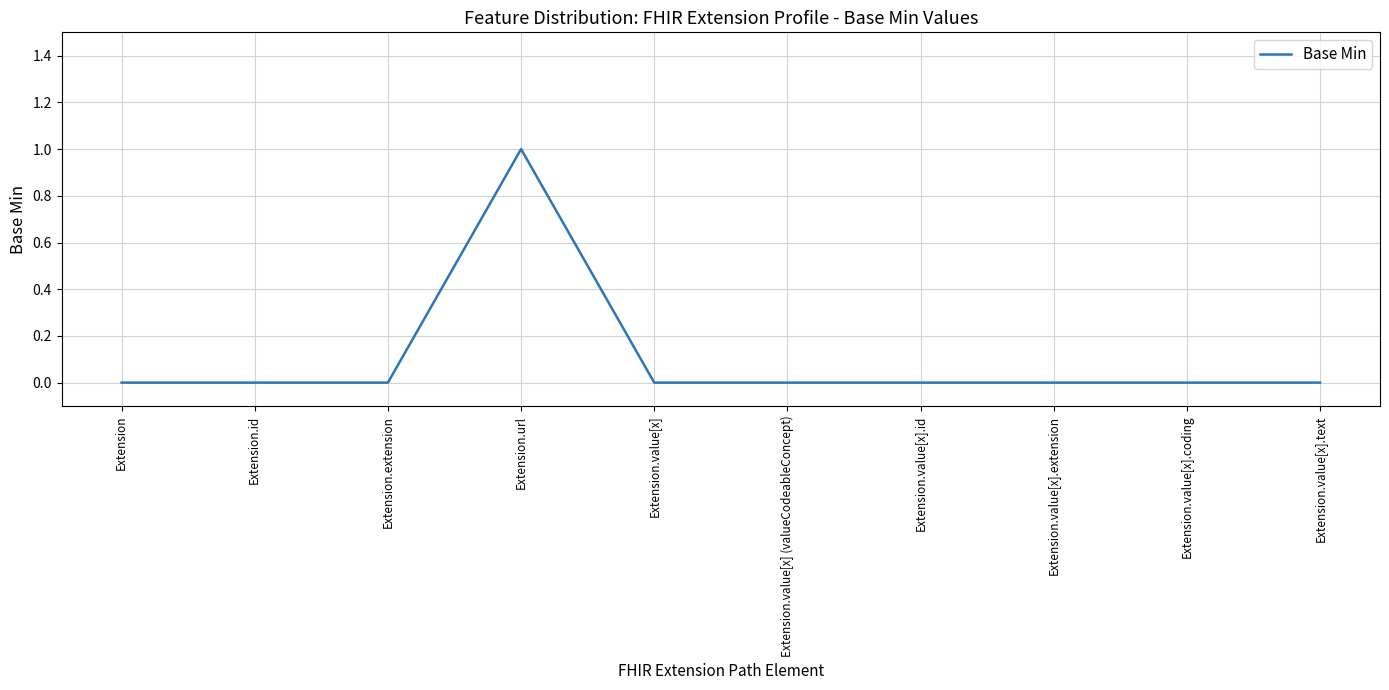

Which label corresponds to the largest value in the chart?

Extension.url